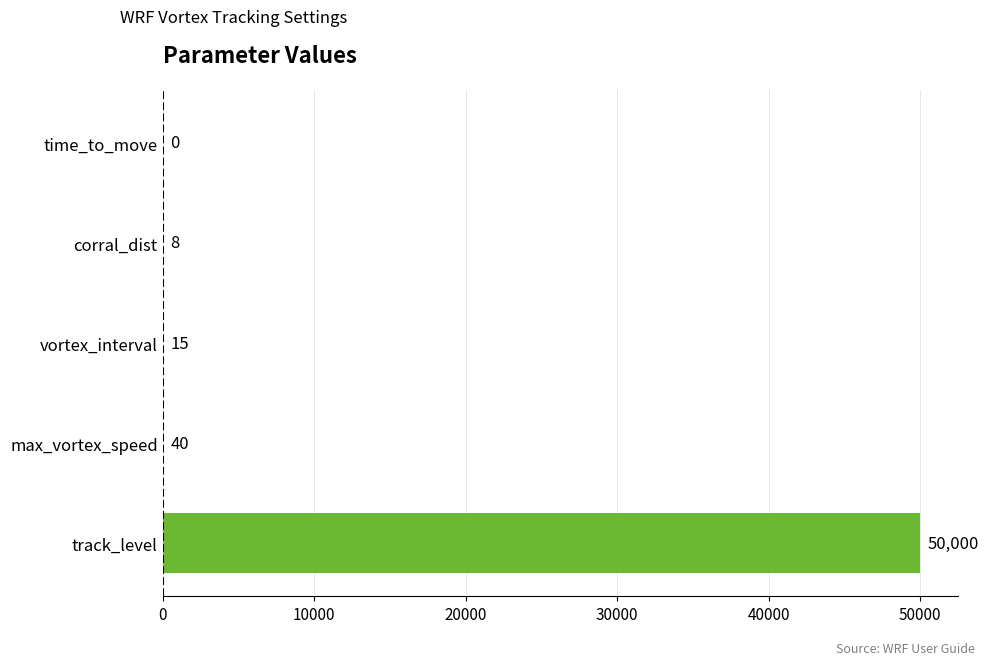

Are the bars horizontal?

Yes